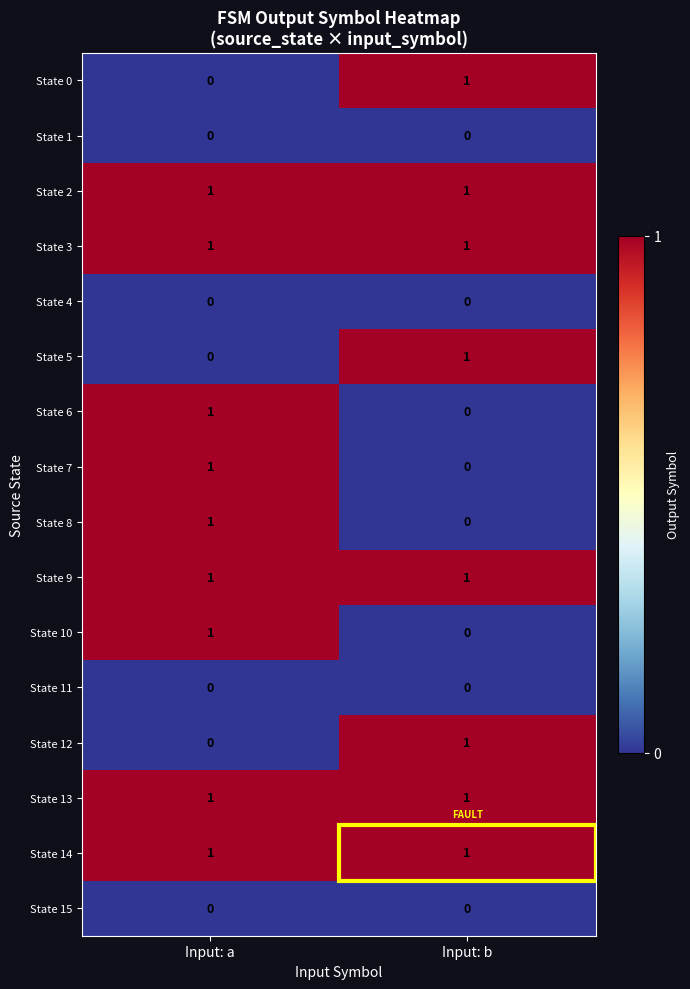

Rank the categories by State 5 value from lowest to highest.

Input: a, Input: b